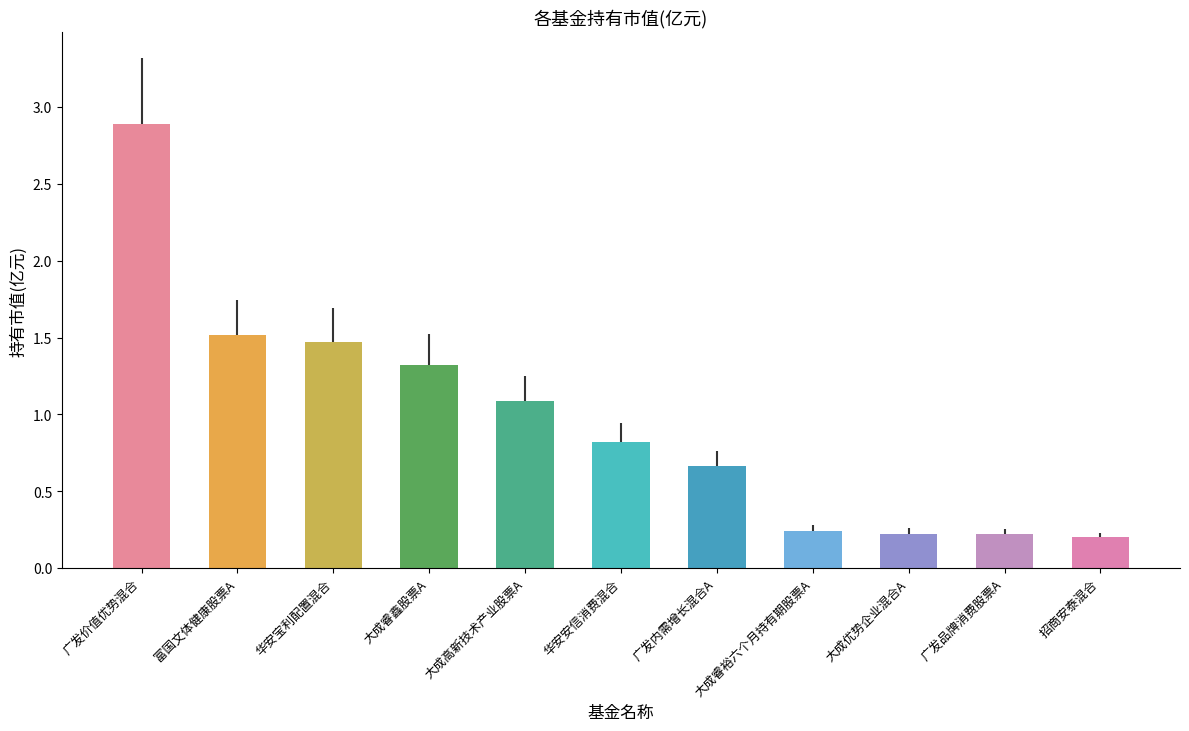

The chart shows a value of 0.2 at 大成优势企业混合A. True or false?

True